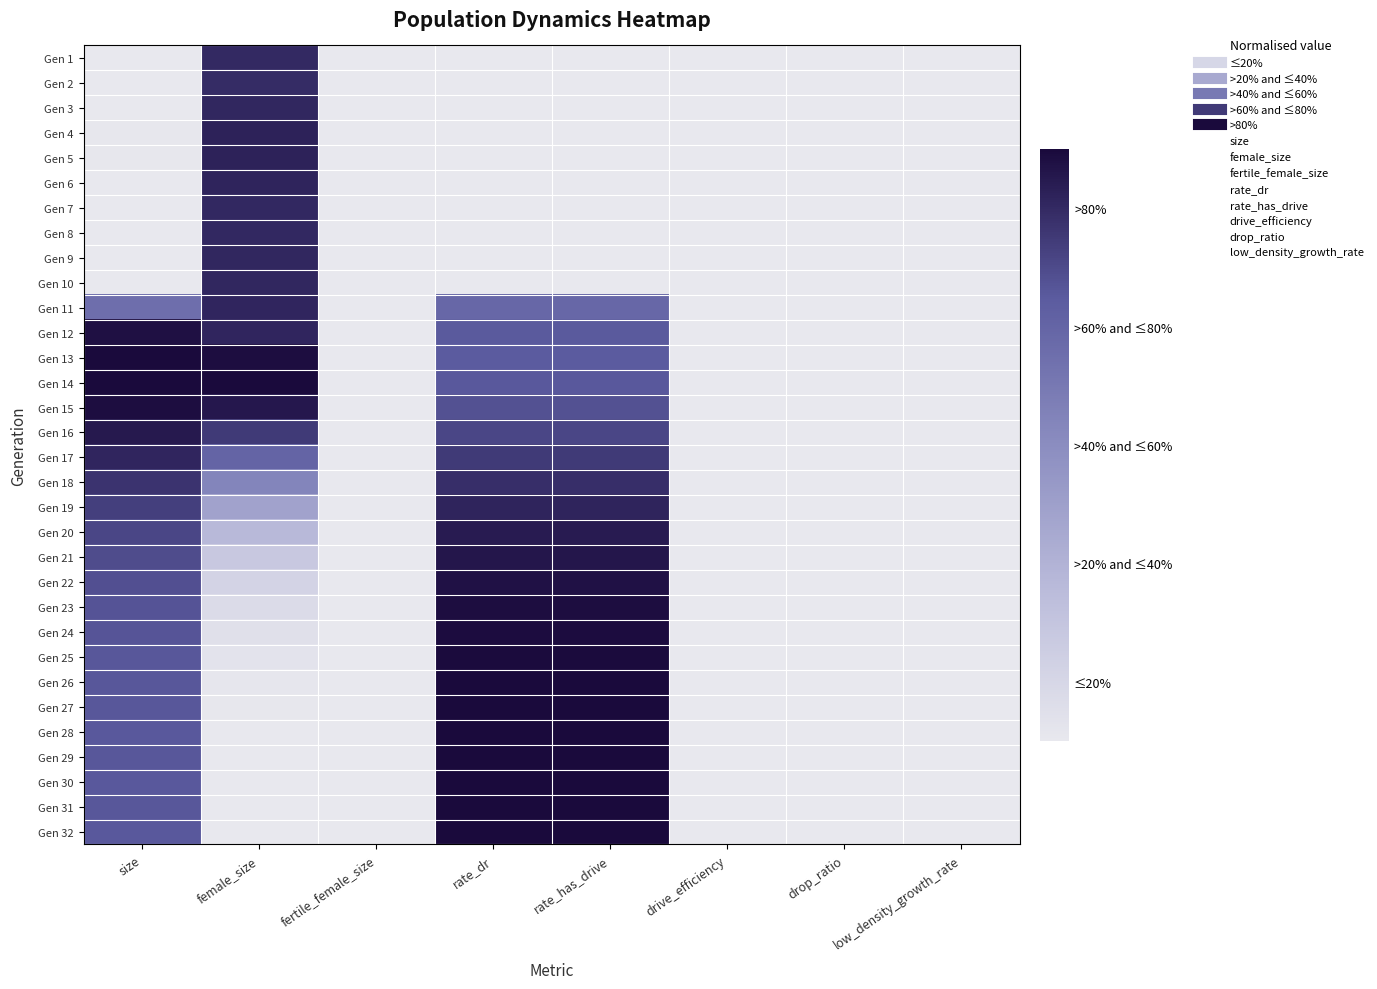

At low_density_growth_rate, list the series in order from smallest to largest.

Gen 1, Gen 2, Gen 3, Gen 4, Gen 5, Gen 6, Gen 7, Gen 8, Gen 9, Gen 10, Gen 11, Gen 12, Gen 13, Gen 14, Gen 15, Gen 16, Gen 17, Gen 18, Gen 19, Gen 20, Gen 21, Gen 22, Gen 23, Gen 24, Gen 25, Gen 26, Gen 27, Gen 28, Gen 29, Gen 30, Gen 31, Gen 32